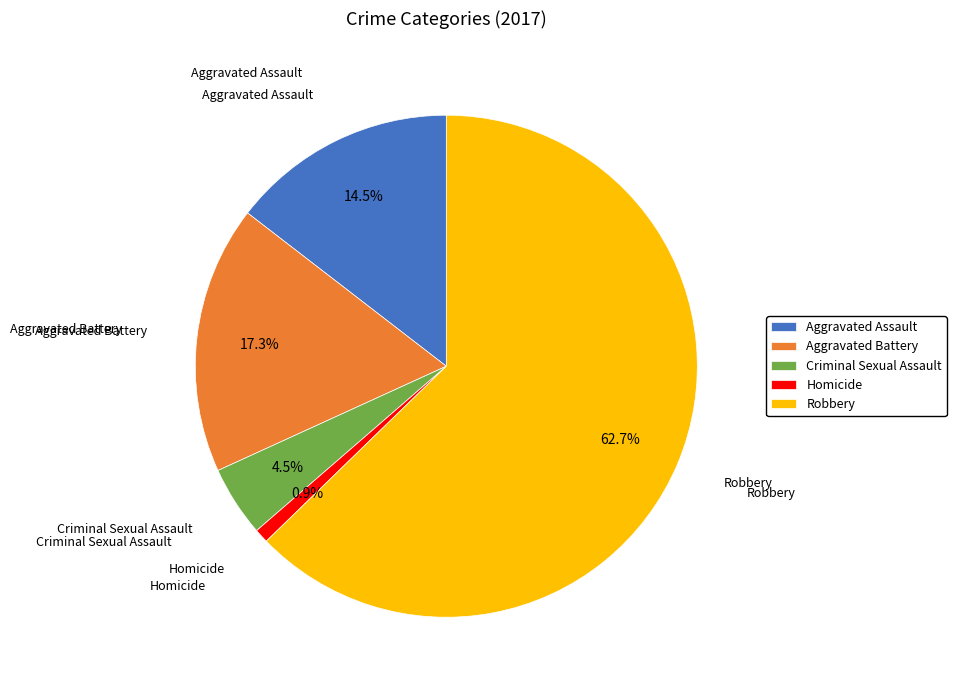

Which category accounts for the majority?

Robbery